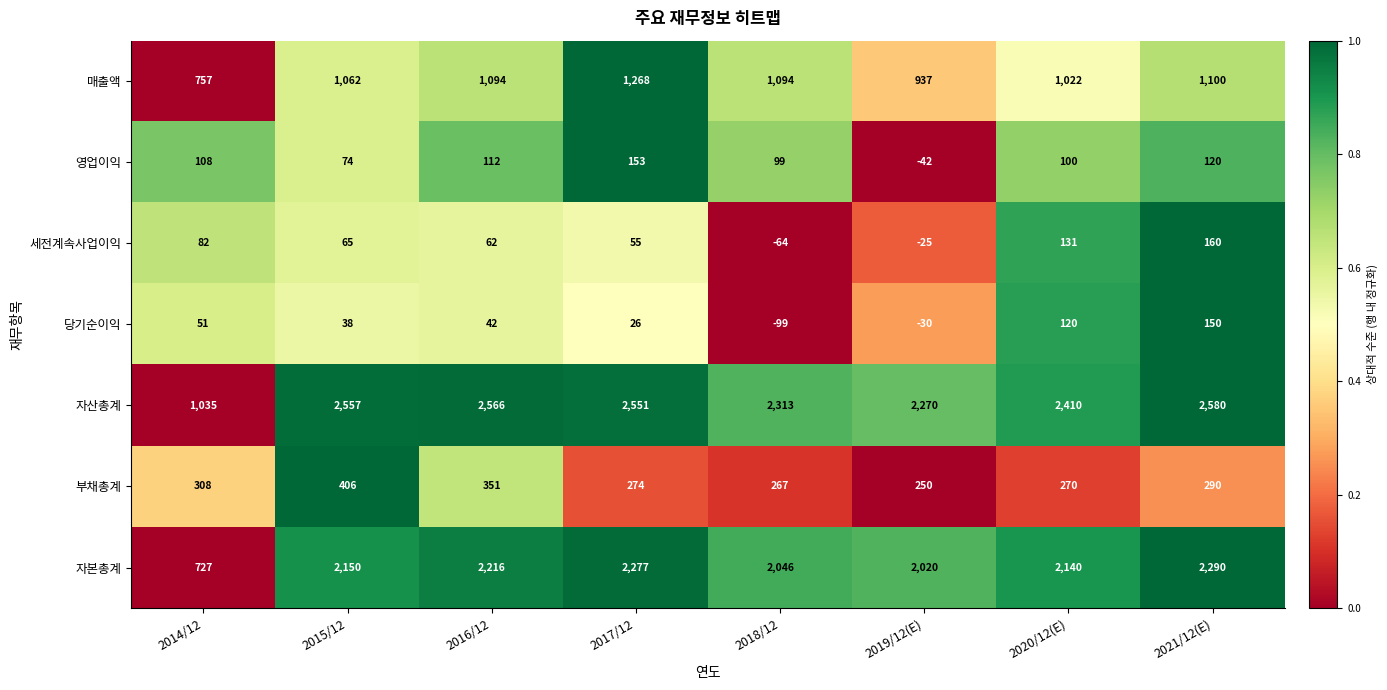

Which category has the lowest value in the 자본총계 series?

2014/12